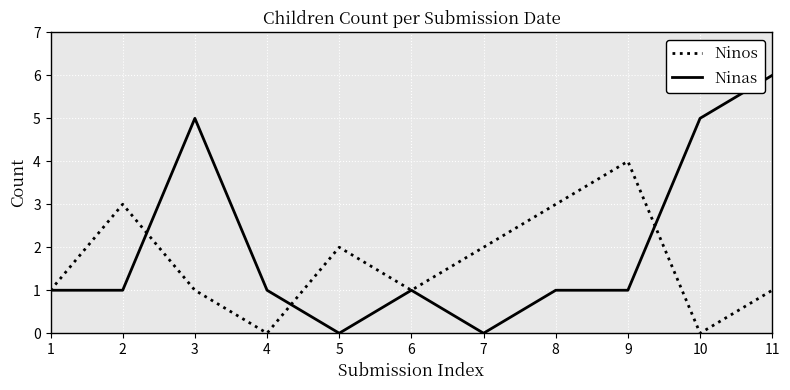

Is this an area chart (filled region under the line)?

No